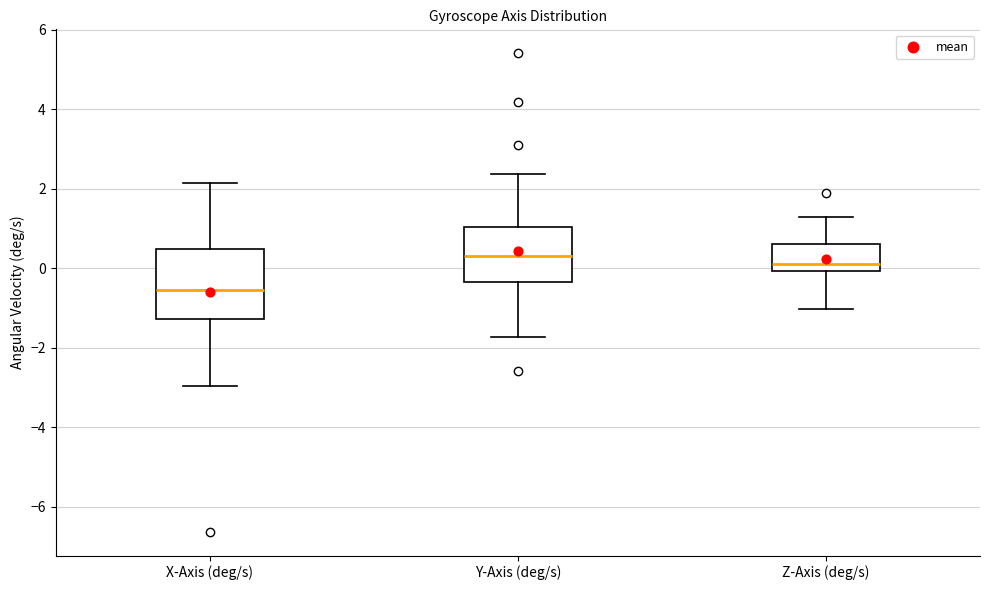

Where does the lower whisker of the box for Z-Axis (deg/s) end on the y-axis? The values are not printed on the chart, so give them approximately, as read against the axis.

-1.0